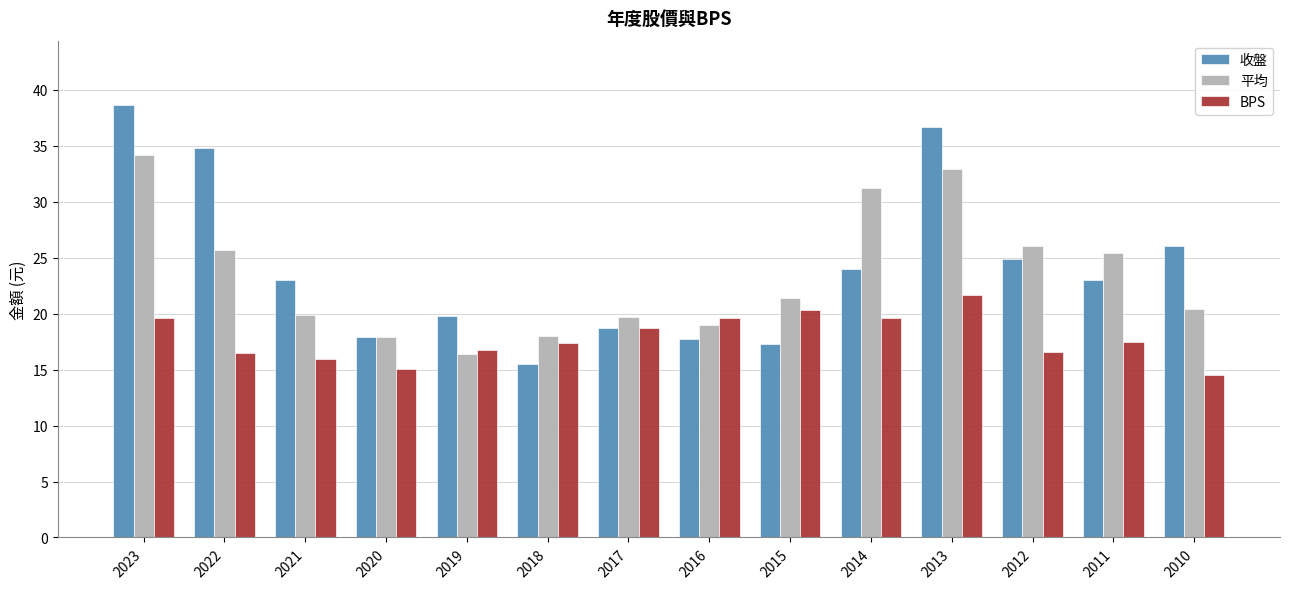

At which category is the sum across all series the highest?

2023